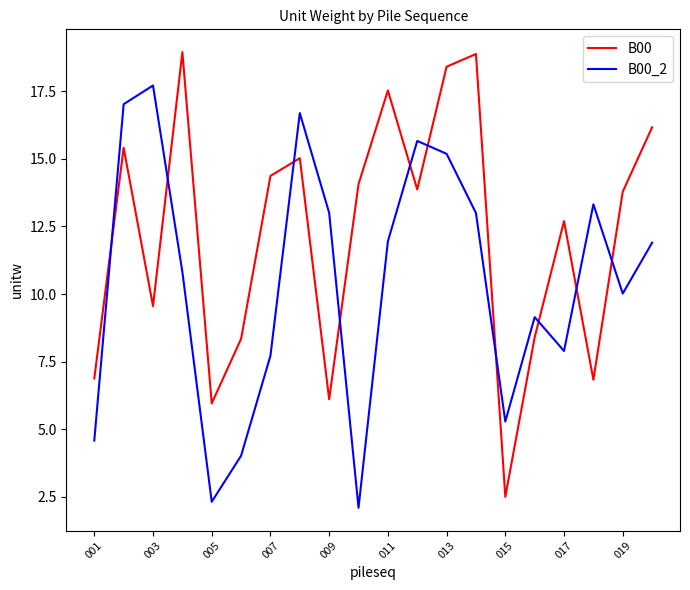

What is the difference between the maximum and minimum values in the B00_2 series?

15.6